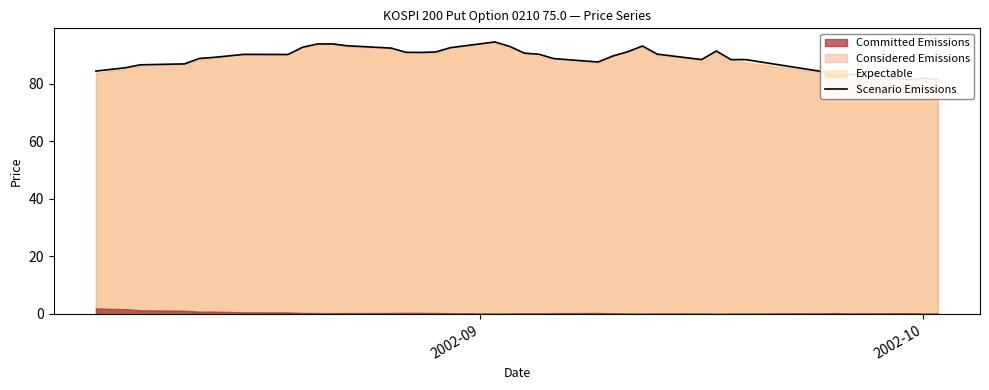

What is the sum of all values?

3547.8